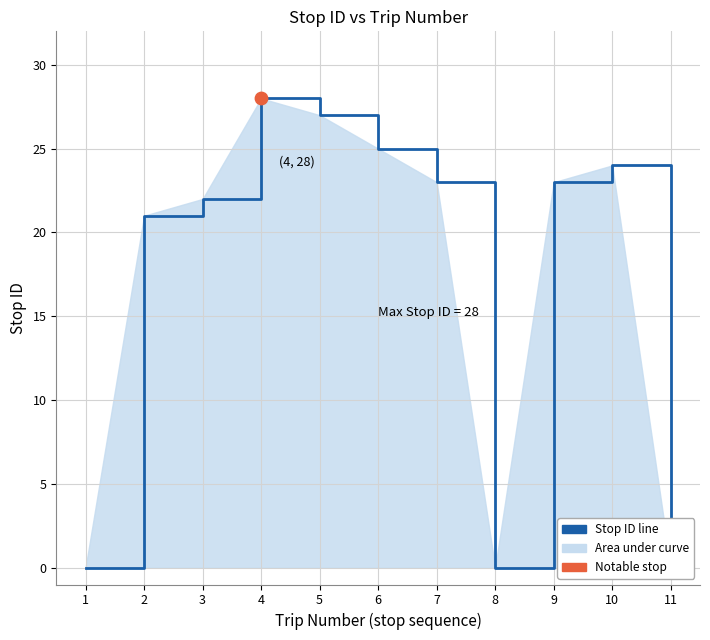

What is the change in value from 5 to 6?

-2